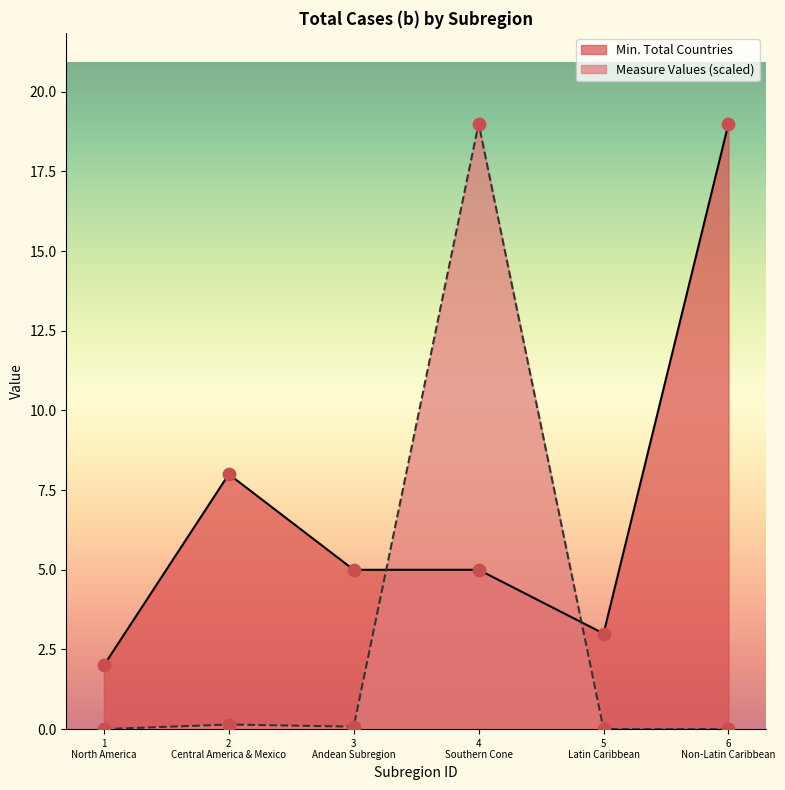

Which series has the largest total across all categories?

Min. Total Countries